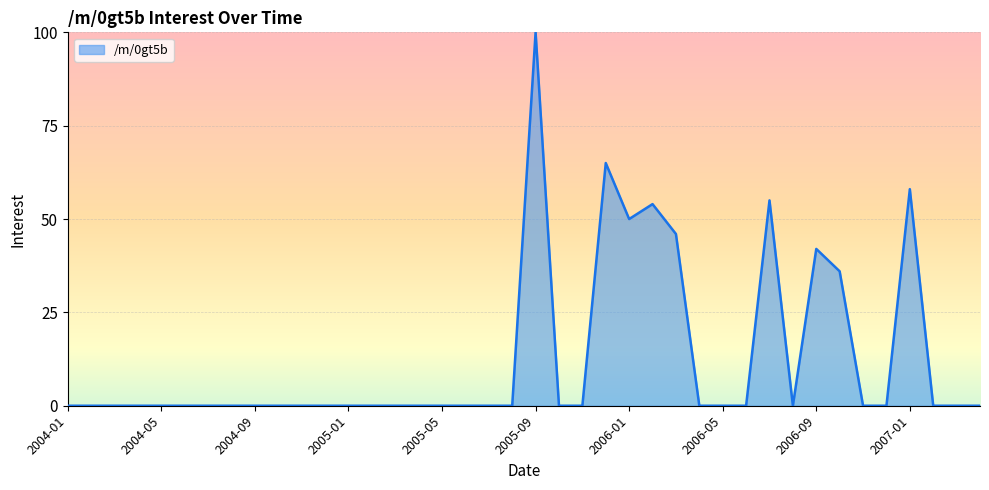

What is the difference between the maximum and minimum values?

100